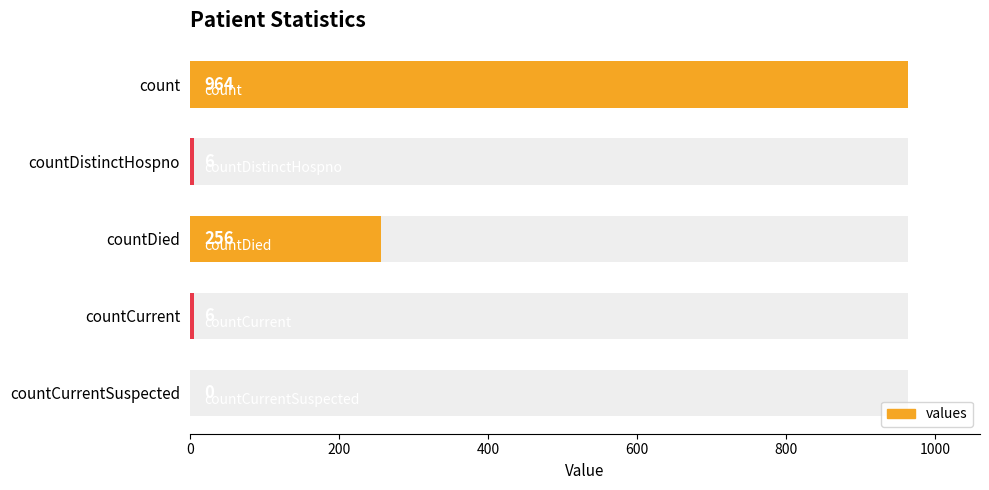

Is it true that the value at count is 964?

True